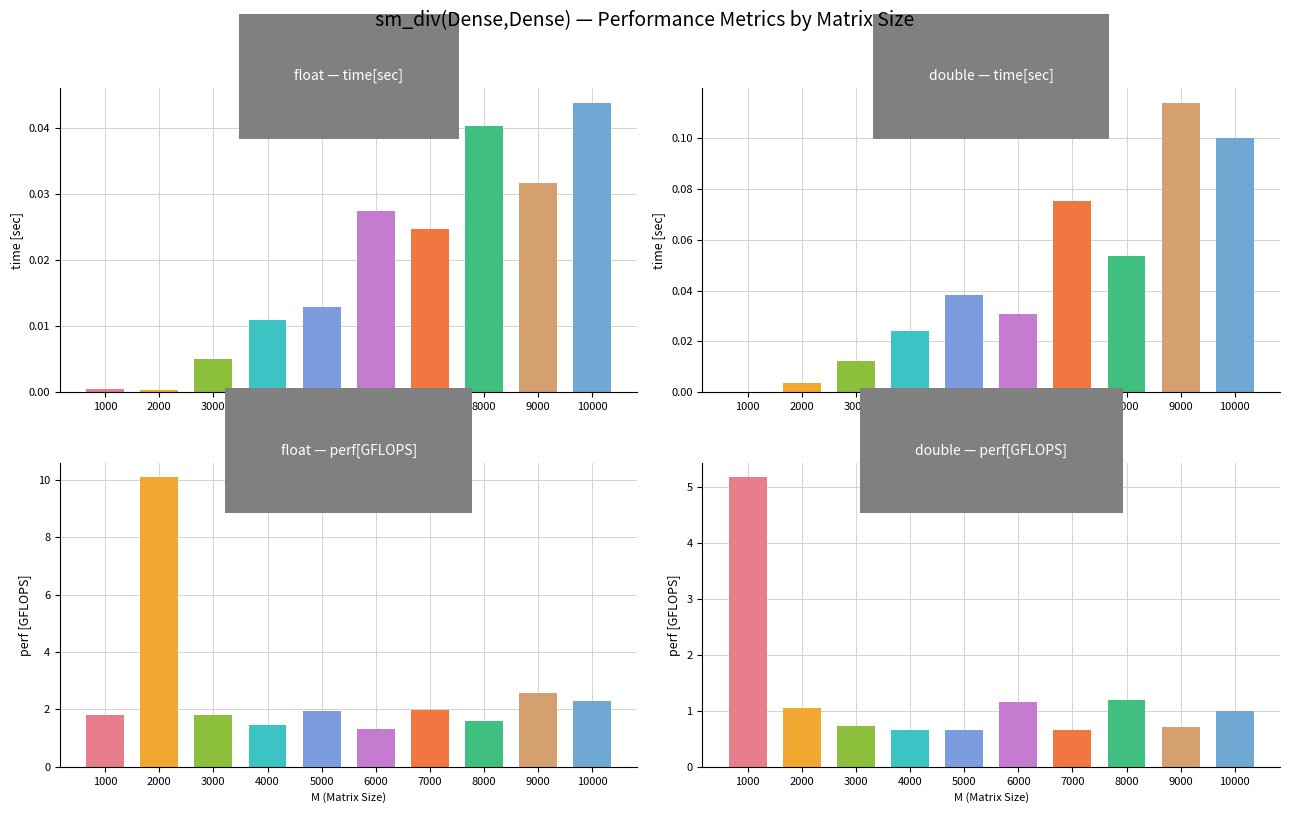

How many data points does each series have?

10